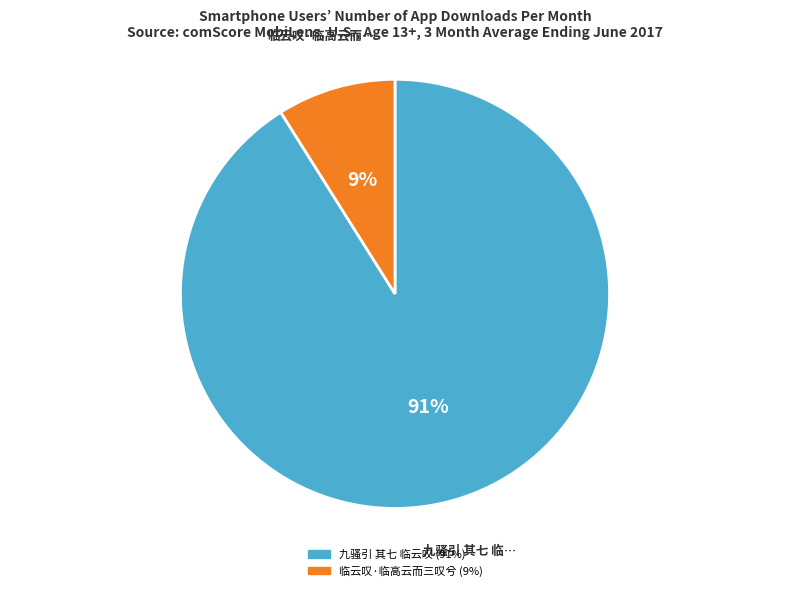

How many segments does this pie chart have?

2